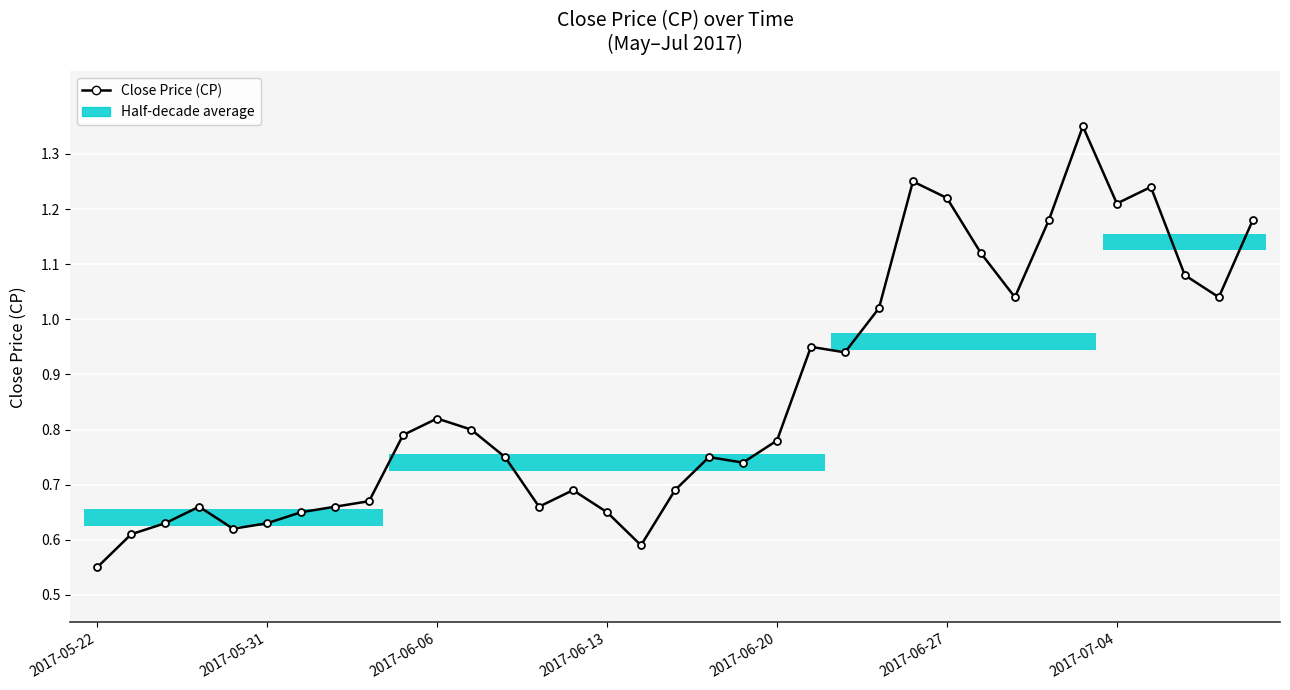

What is the difference between the maximum and minimum values?

0.8